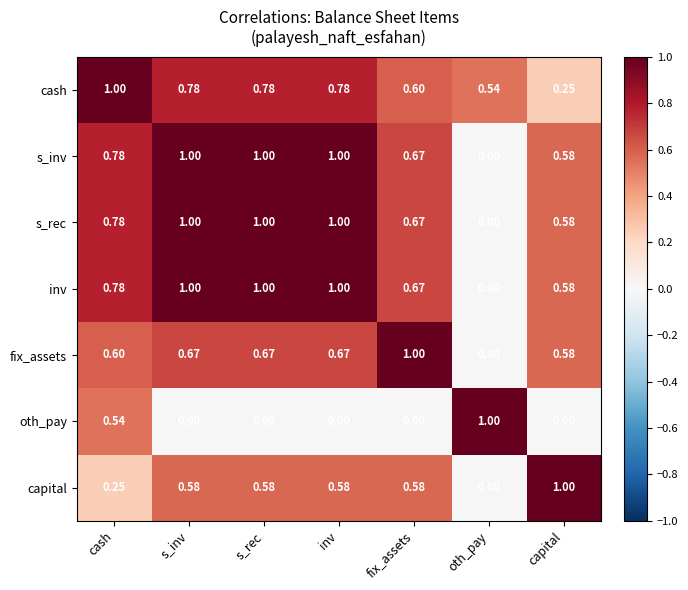

At which label is inv closest to 0?

oth_pay